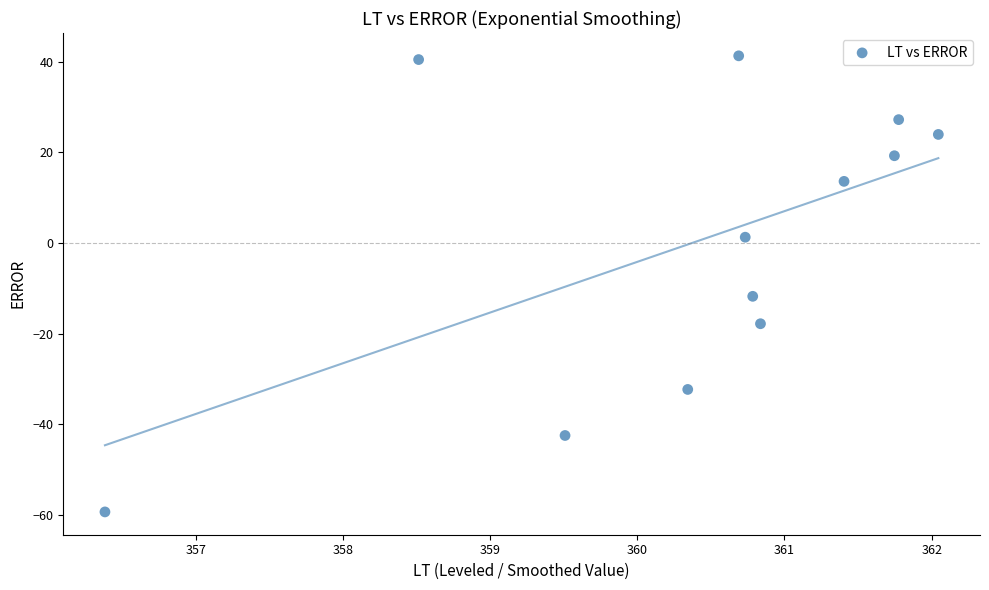

What is the range of X values (max minus min)?

5.7